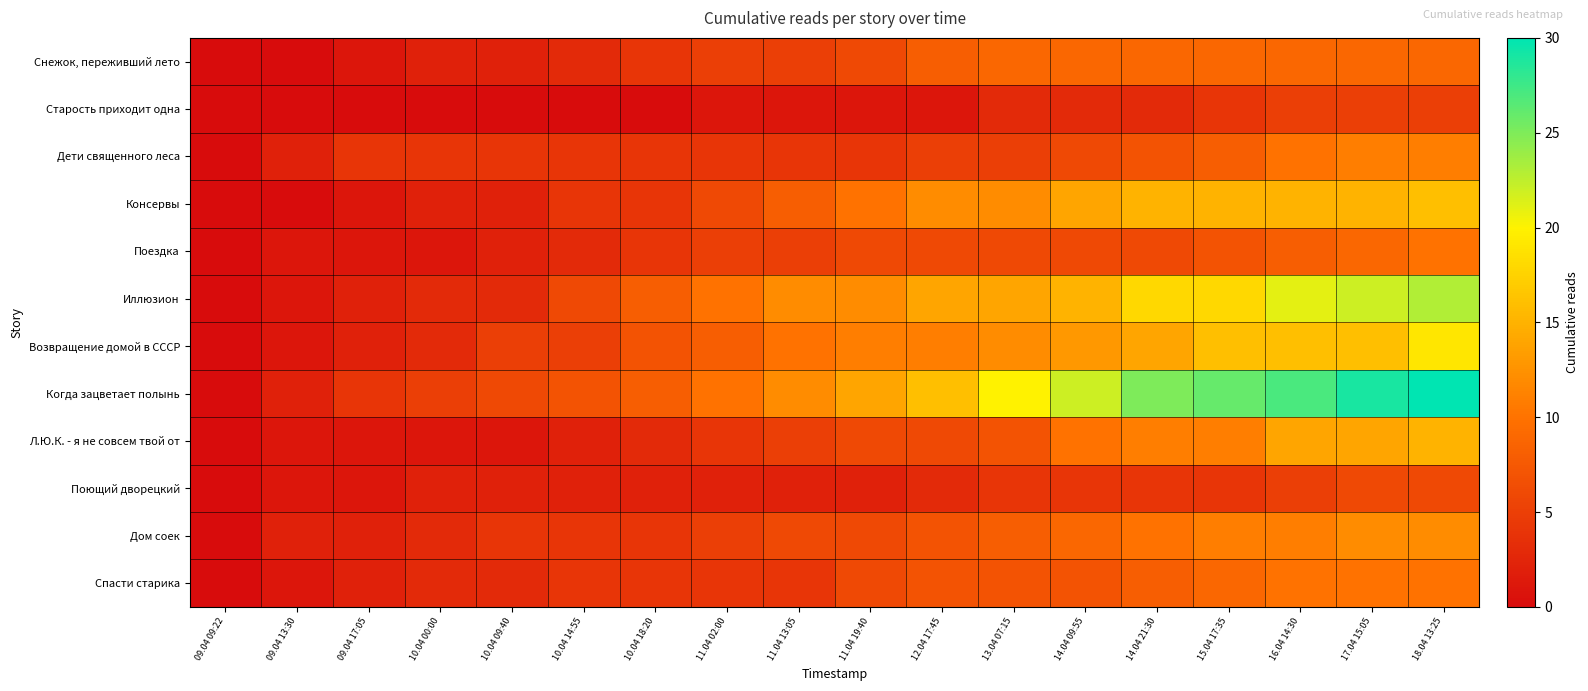

Which series changed the most between 09.04 13:30 and 18.04 13:25?

Когда зацветает полынь